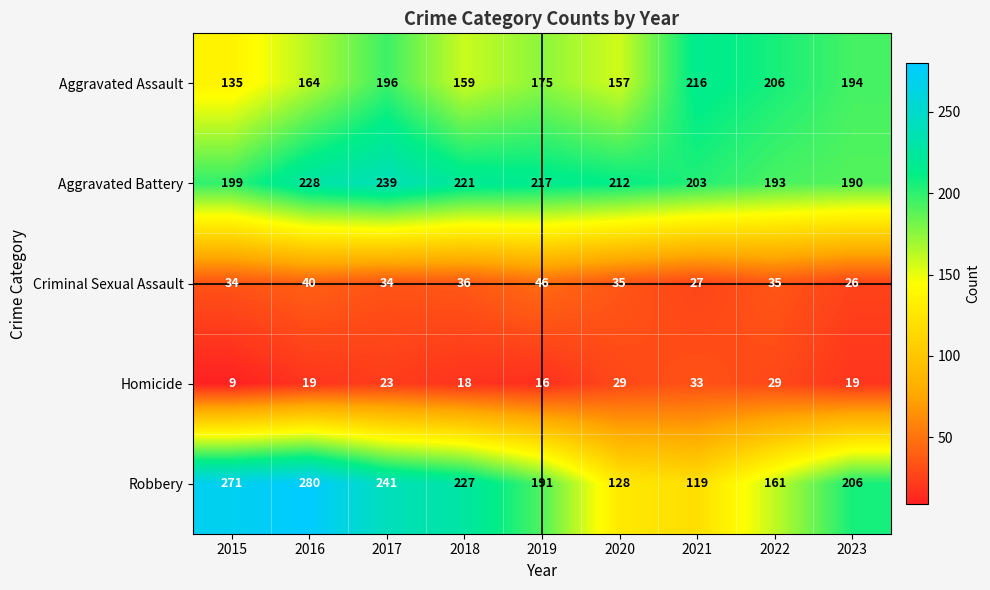

What is the sum of the row_1 values at 2015 and 2018?

420